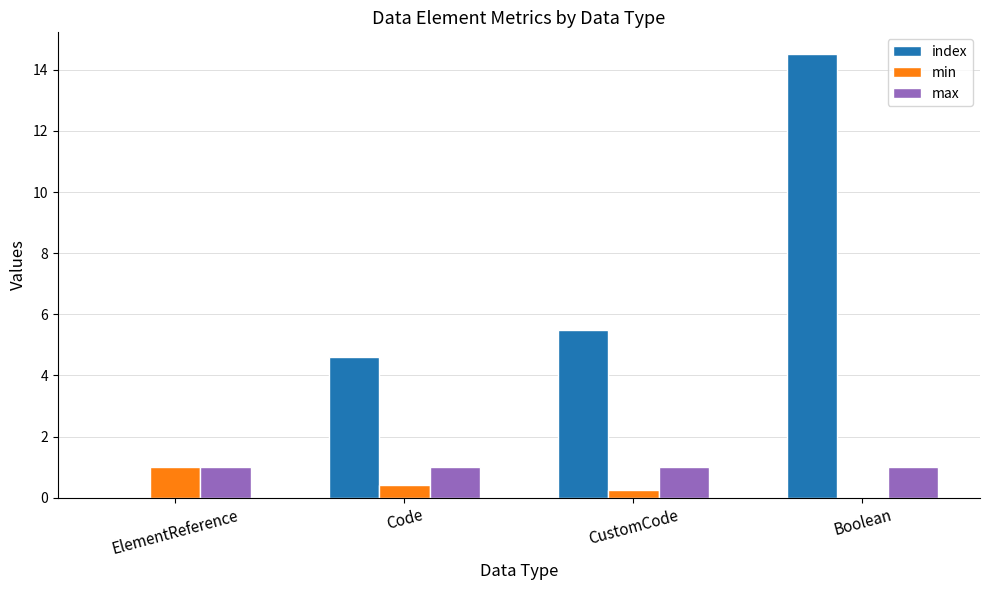

Which series has the widest spread of values?

index